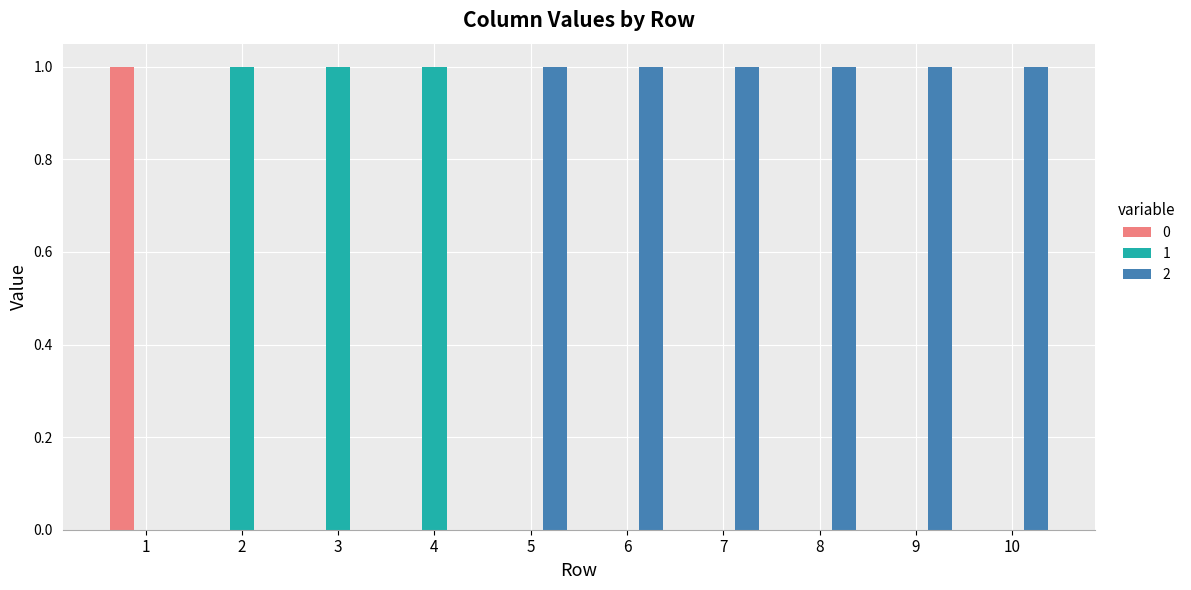

Reading left to right, list all the values displayed in this chart.

0: 1=1	2=0	3=0	4=0	5=0	6=0	7=0	8=0	9=0	10=0
1: 1=0	2=1	3=1	4=1	5=0	6=0	7=0	8=0	9=0	10=0
2: 1=0	2=0	3=0	4=0	5=1	6=1	7=1	8=1	9=1	10=1